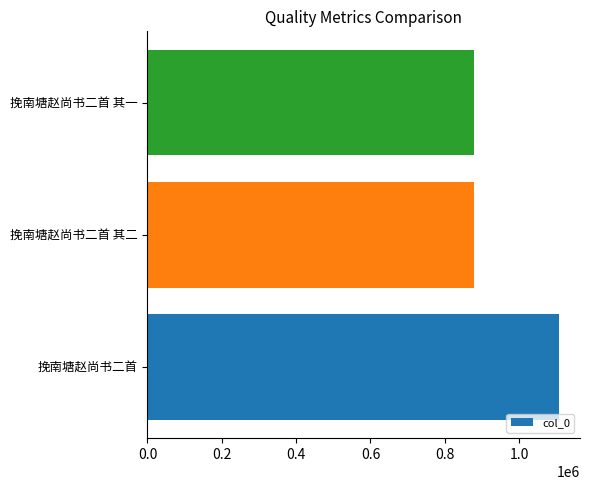

Between 挽南塘赵尚书二首 其二 and 挽南塘赵尚书二首, which is larger?

挽南塘赵尚书二首